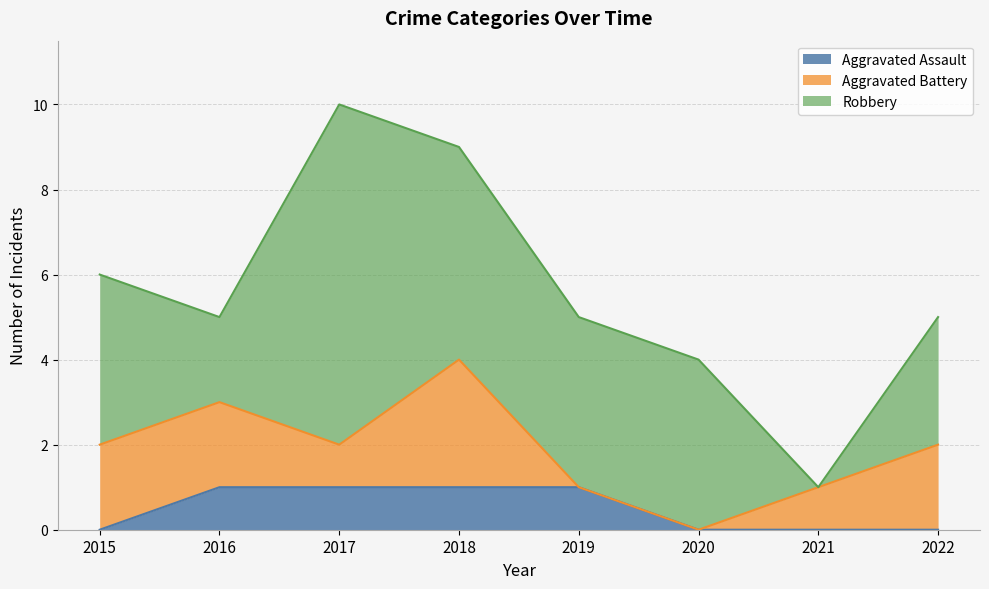

List the series in order of their overall mean, highest first.

Robbery, Aggravated Battery, Aggravated Assault